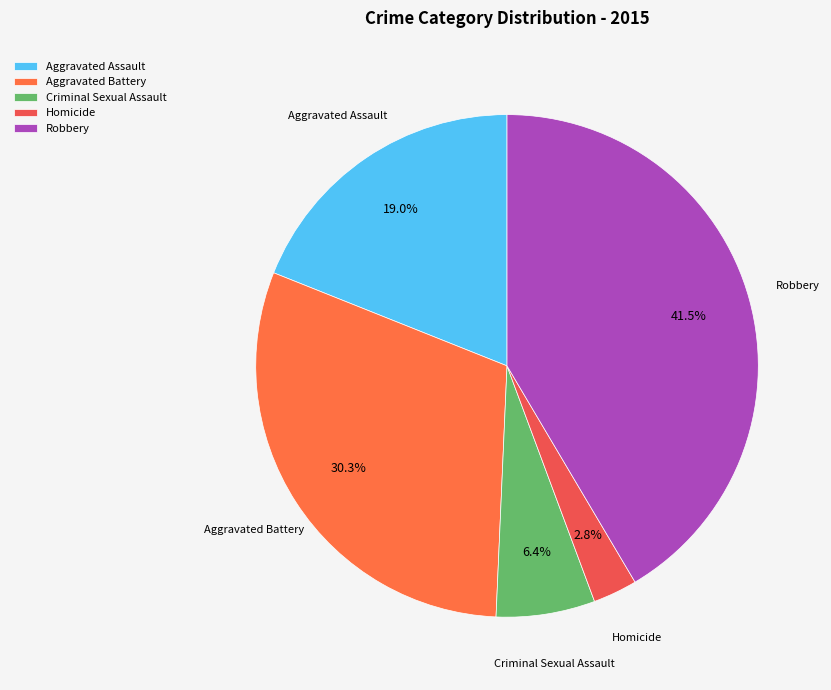

What percentage do Homicide and Aggravated Assault together represent?

21.8%